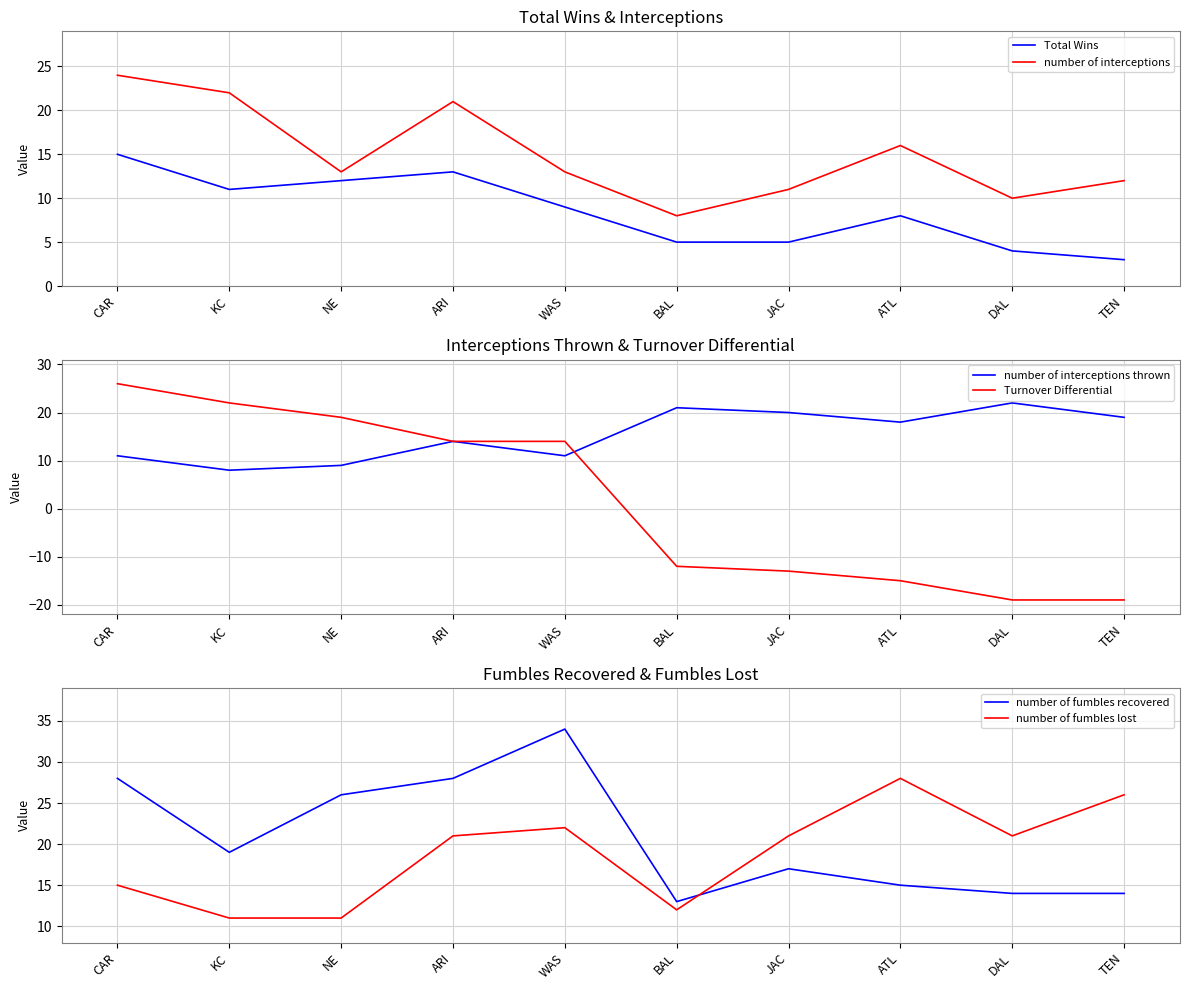

Which category has the highest value across all series?

WAS